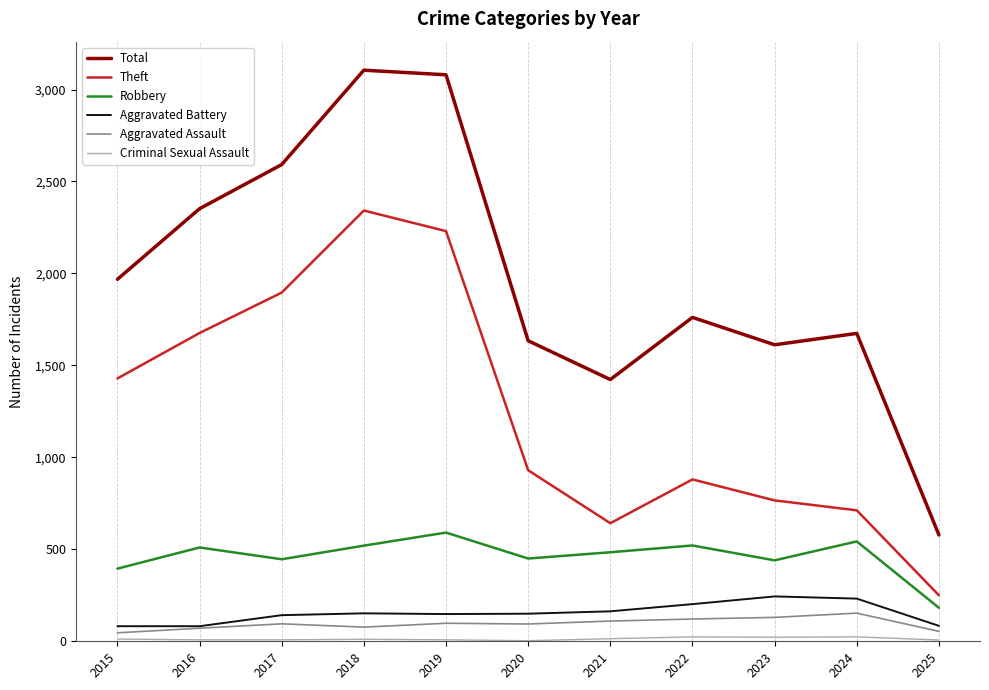

True or false: Aggravated Assault and Robbery cross at least once.

False